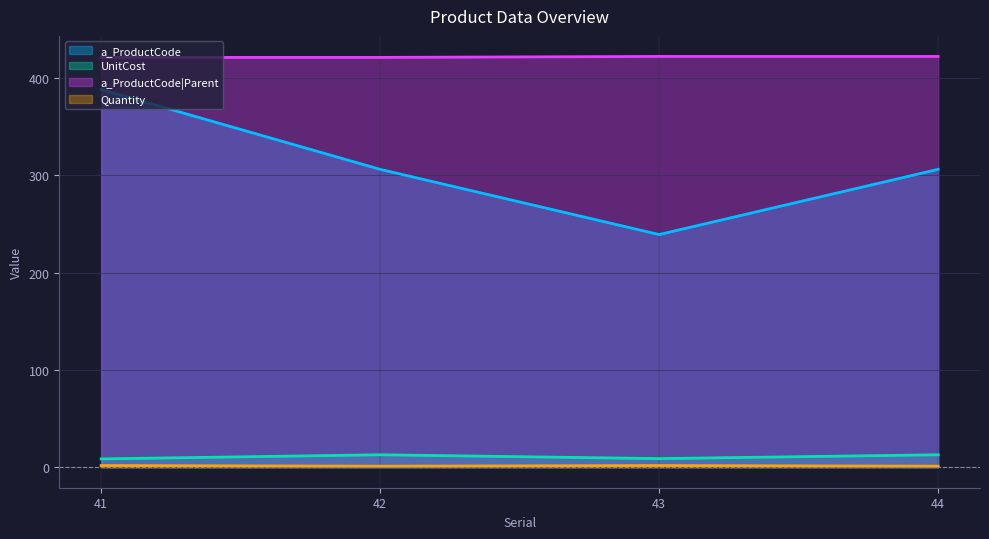

The Quantity series shows 1.0 at 42. True or false?

True